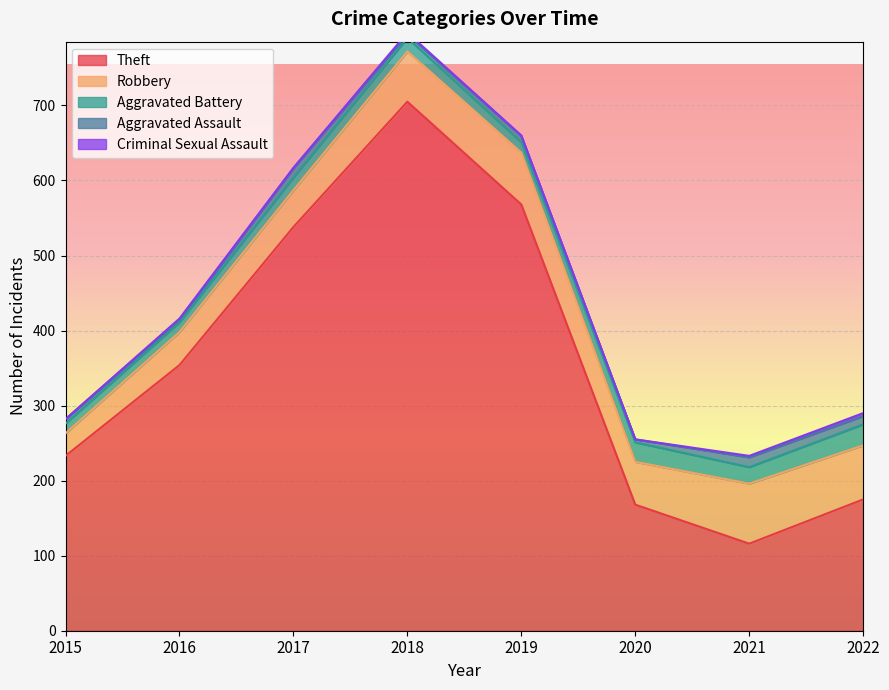

What is the difference between the highest and lowest values at 2017?

537